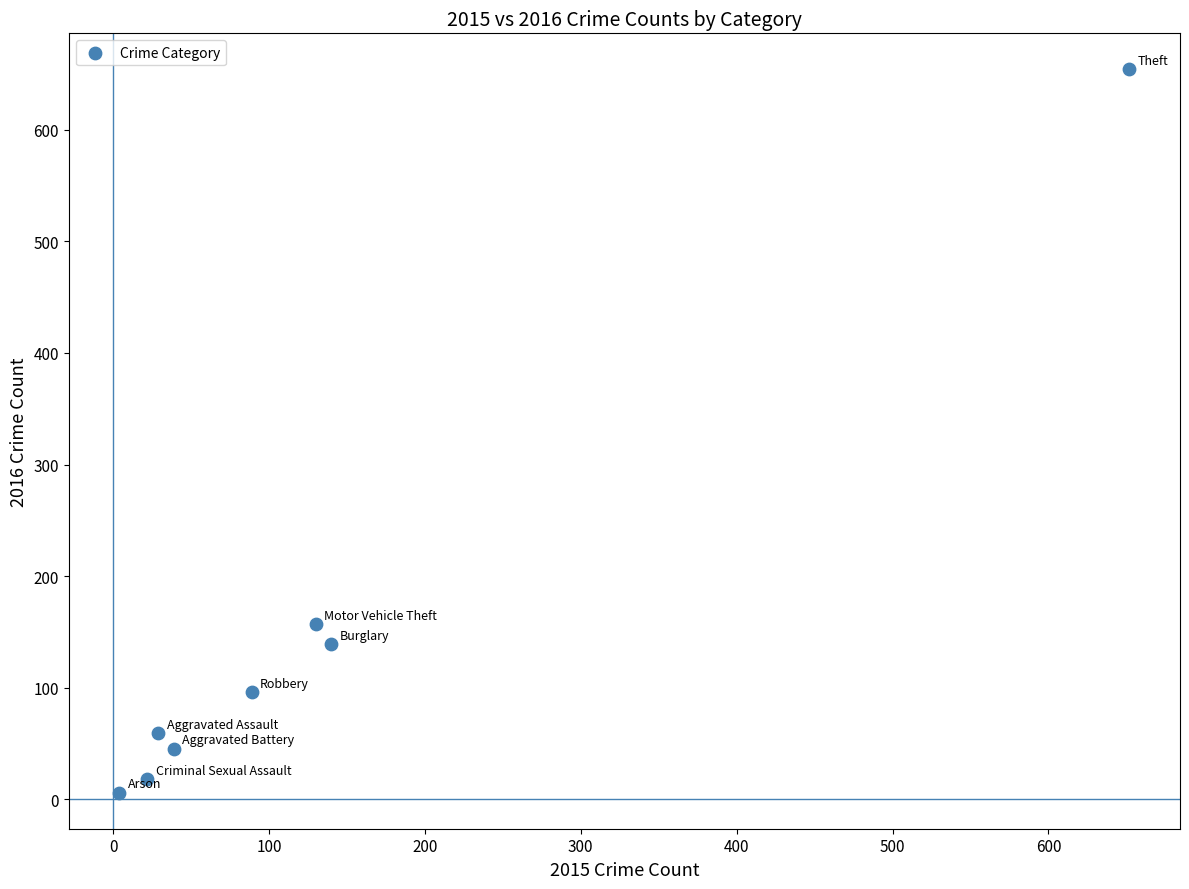

What Y value in the scatter plot is closest to 330?

157